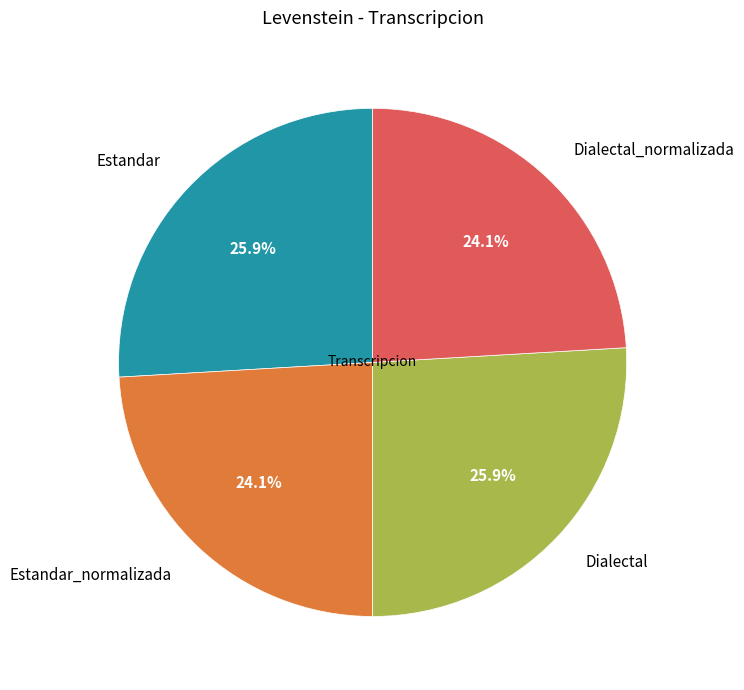

Is there any slice that represents more than half of the pie?

No